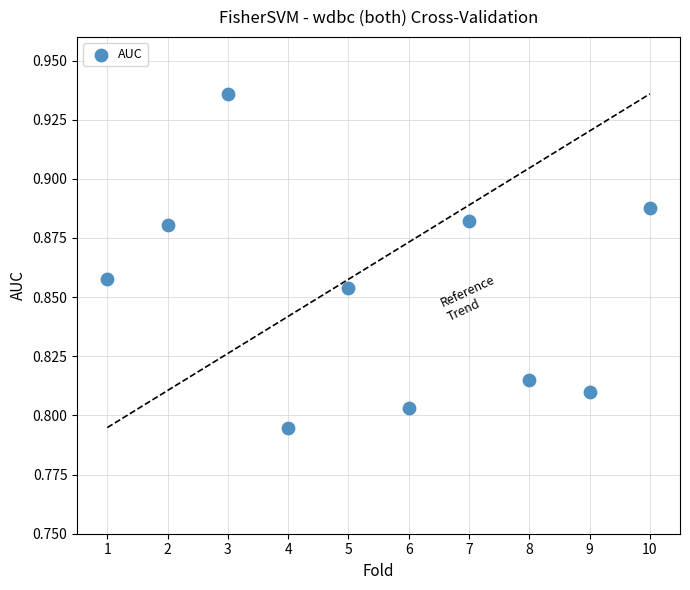

What is the range of X values (max minus min)?

9.0